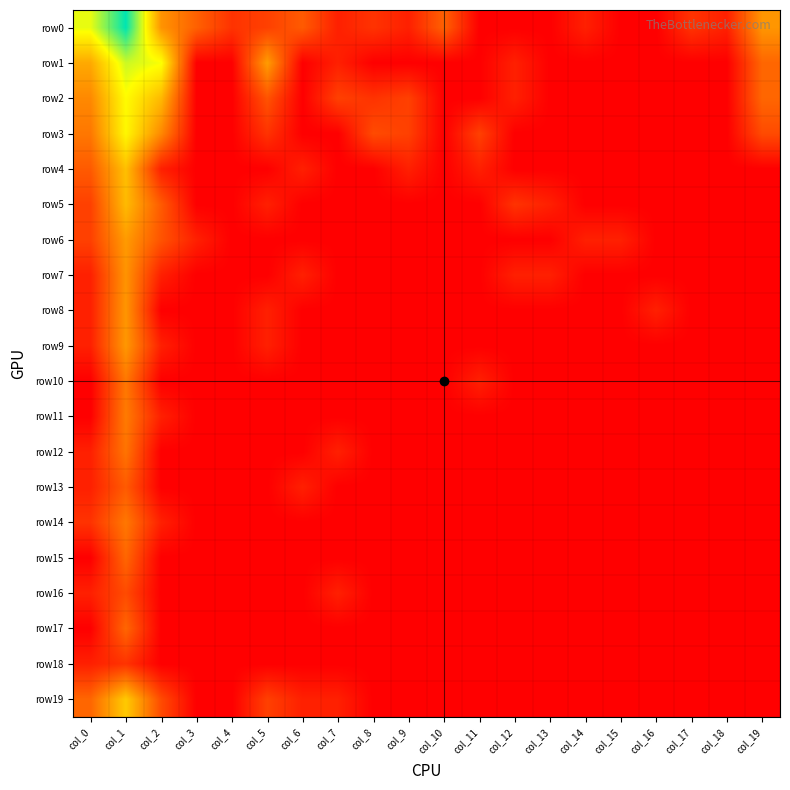

What is the difference between the highest and lowest values at col_4?

1.1